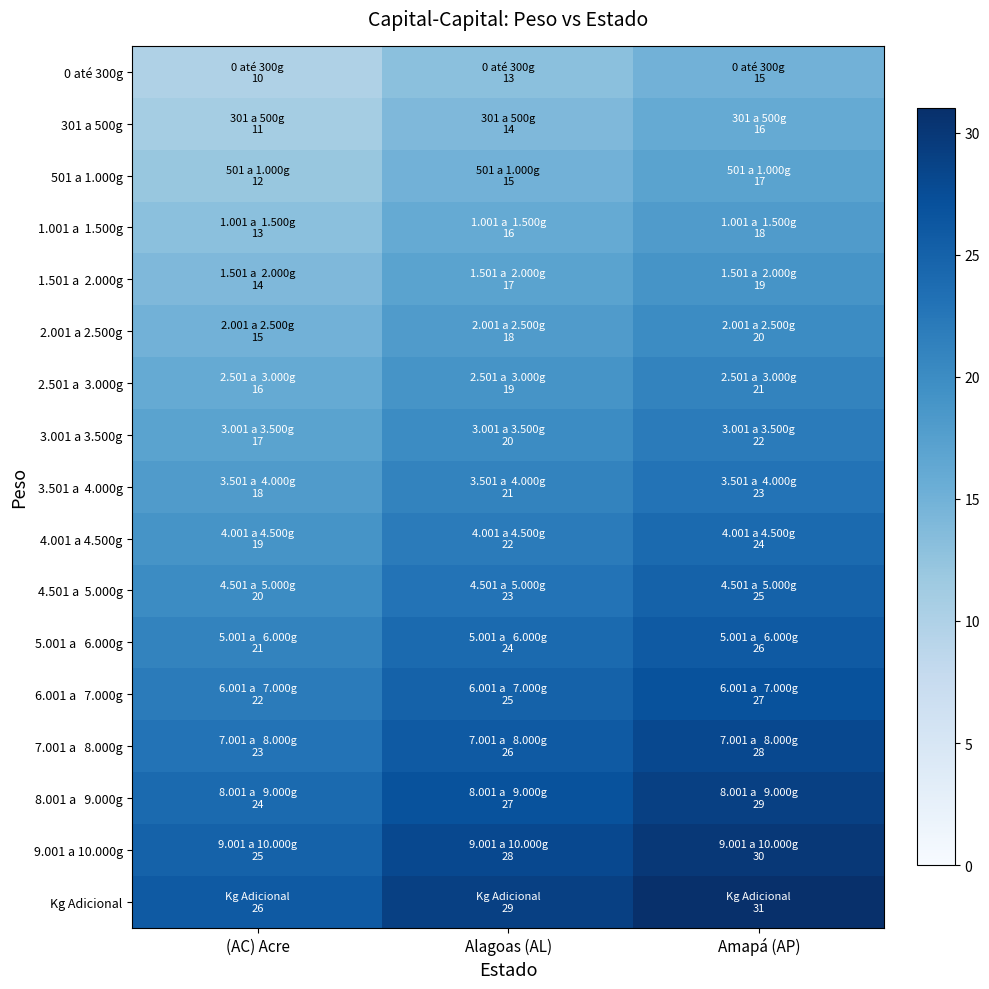

At Alagoas (AL), list the series in order from smallest to largest.

0 até 300g, 301 a 500g, 501 a 1.000g, 1.001 a 1.500g, 1.501 a 2.000g, 2.001 a 2.500g, 2.501 a 3.000g, 3.001 a 3.500g, 3.501 a 4.000g, 4.001 a 4.500g, 4.501 a 5.000g, 5.001 a 6.000g, 6.001 a 7.000g, 7.001 a 8.000g, 8.001 a 9.000g, 9.001 a 10.000g, Kg Adicional